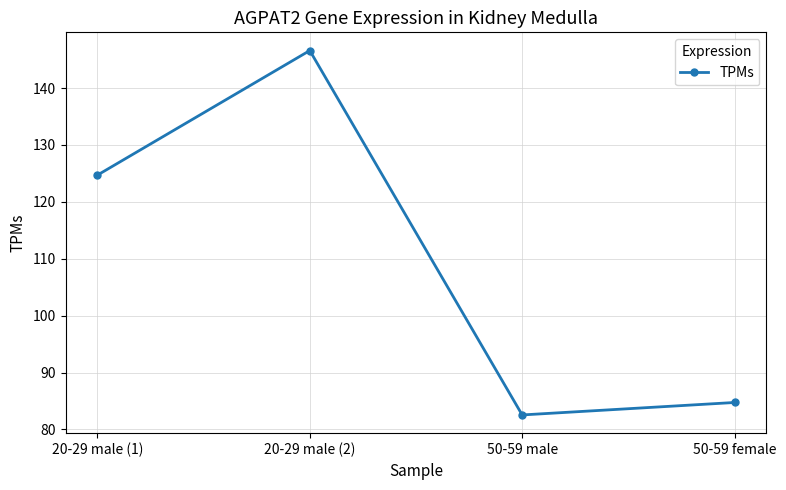

How many distinct data groups are displayed?

1